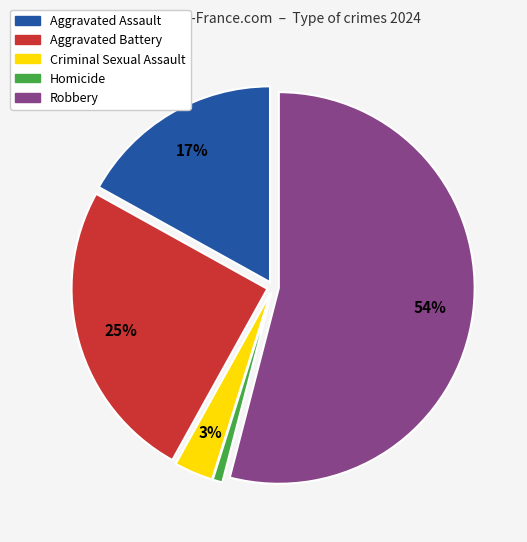

True or false: Aggravated Assault accounts for 9% of the total.

False